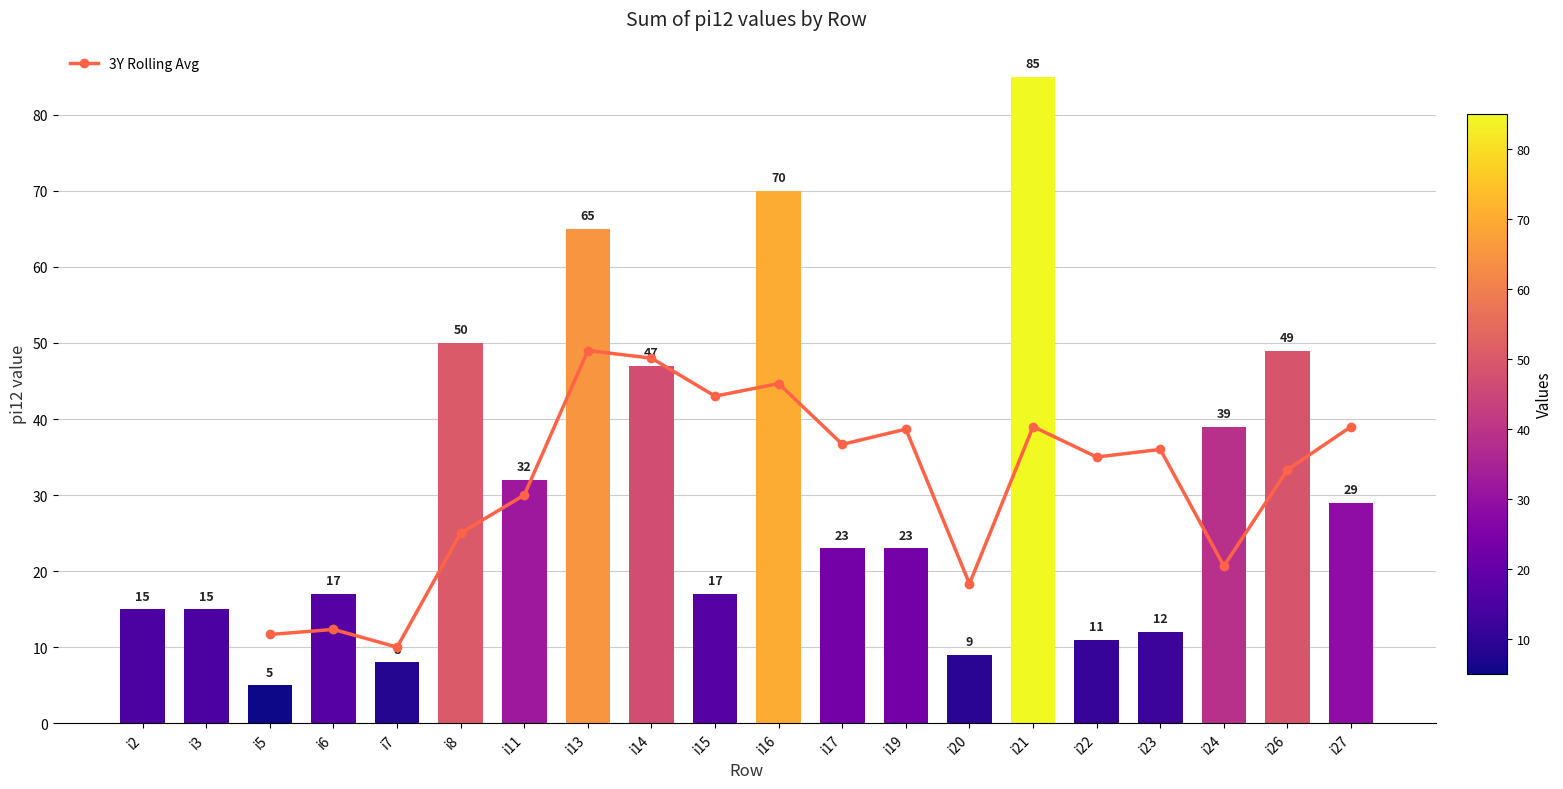

Are the bars grouped side by side (vs. stacked)?

No